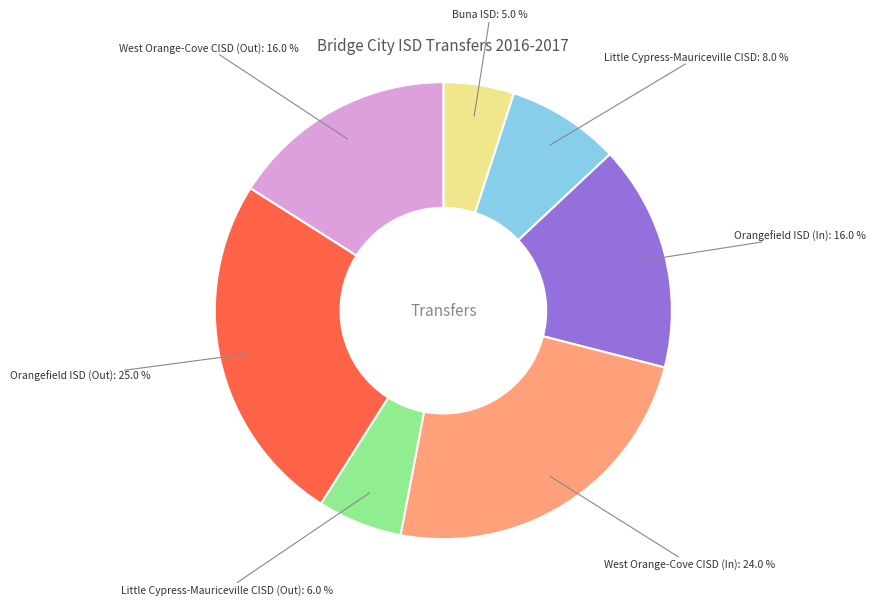

What percentage is NOT represented by Little Cypress-Mauriceville CISD (Out)?

94.0%